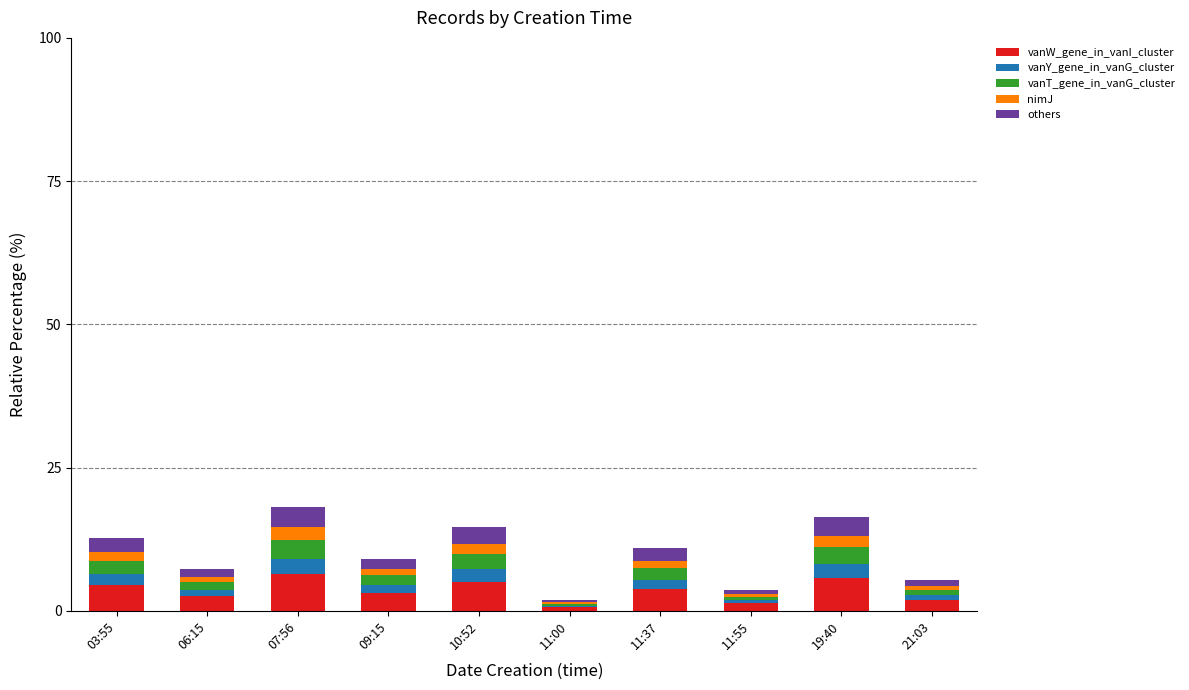

What is the maximum value for vanW_gene_in_vanI_cluster?

6.4